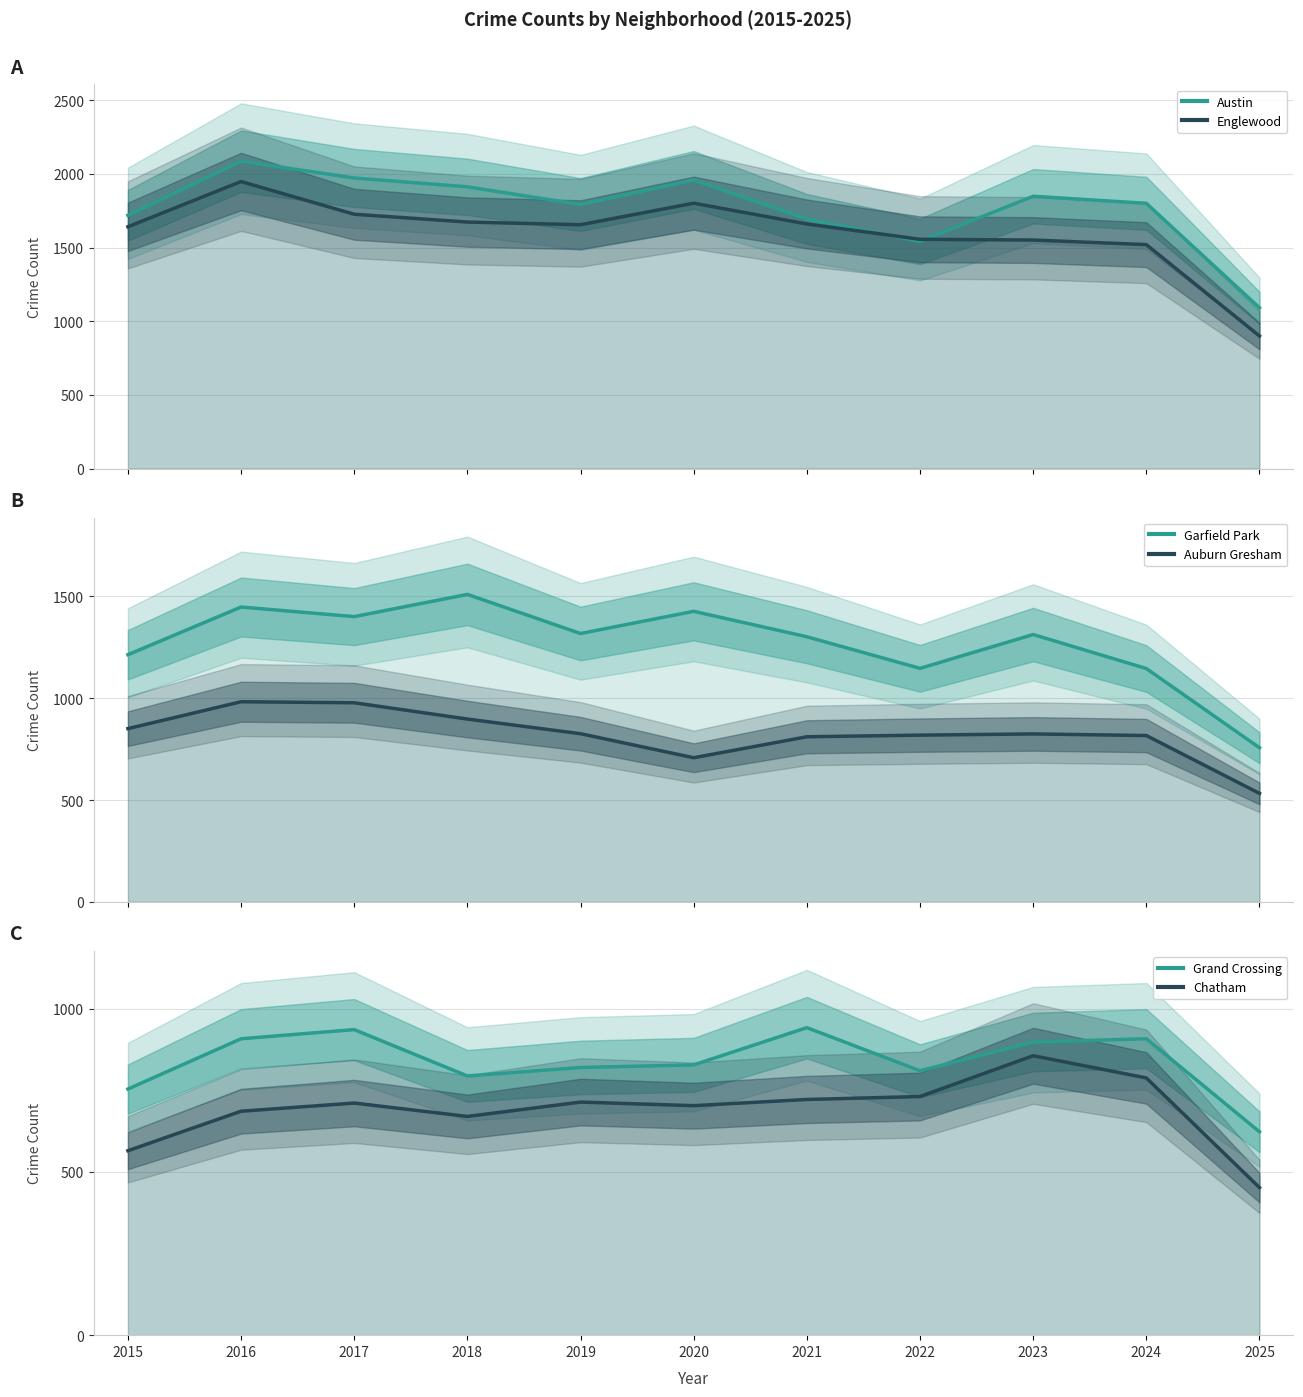

True or false: Auburn Gresham and Englewood cross at least once.

False